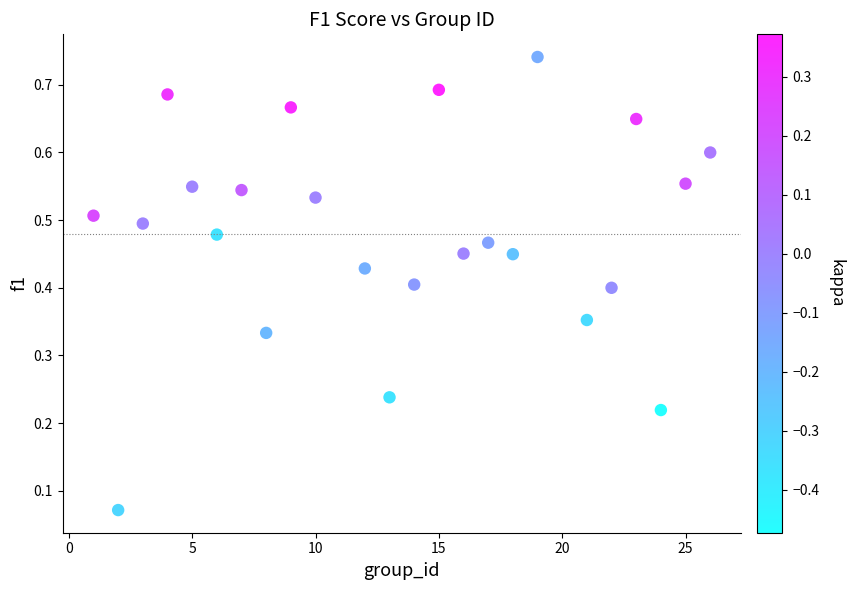

What is the range of X values (max minus min)?

25.0